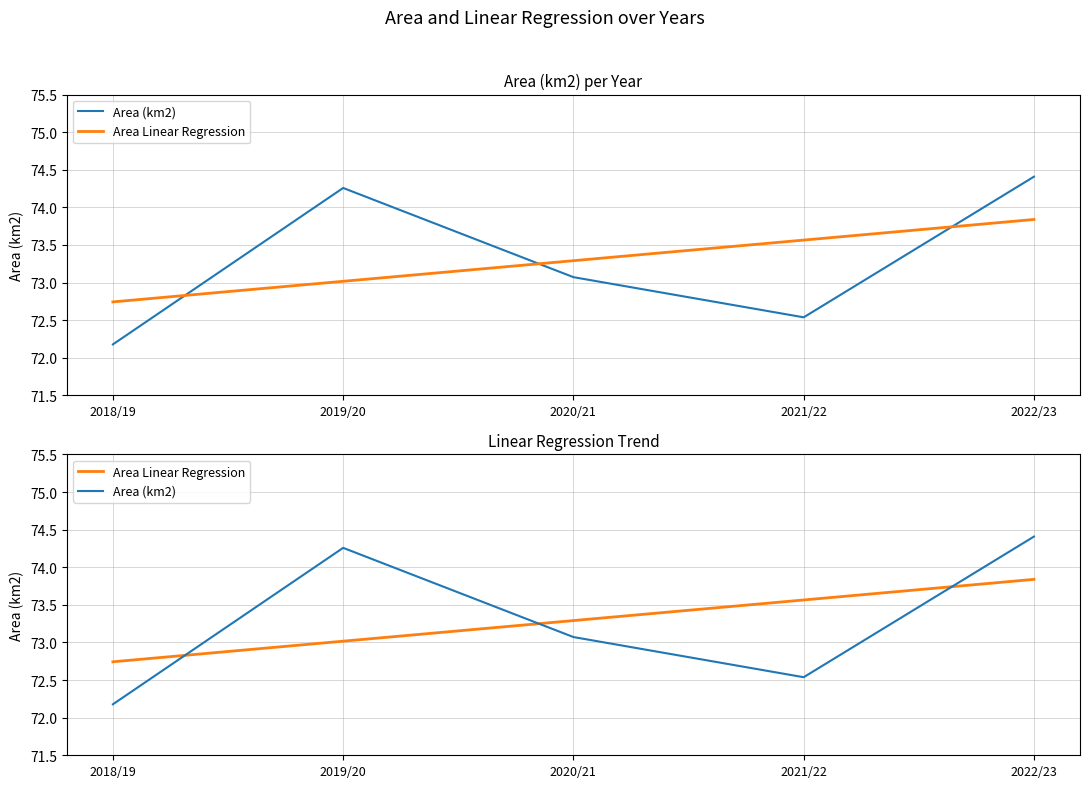

At which category is the sum across all series the highest?

2022/23